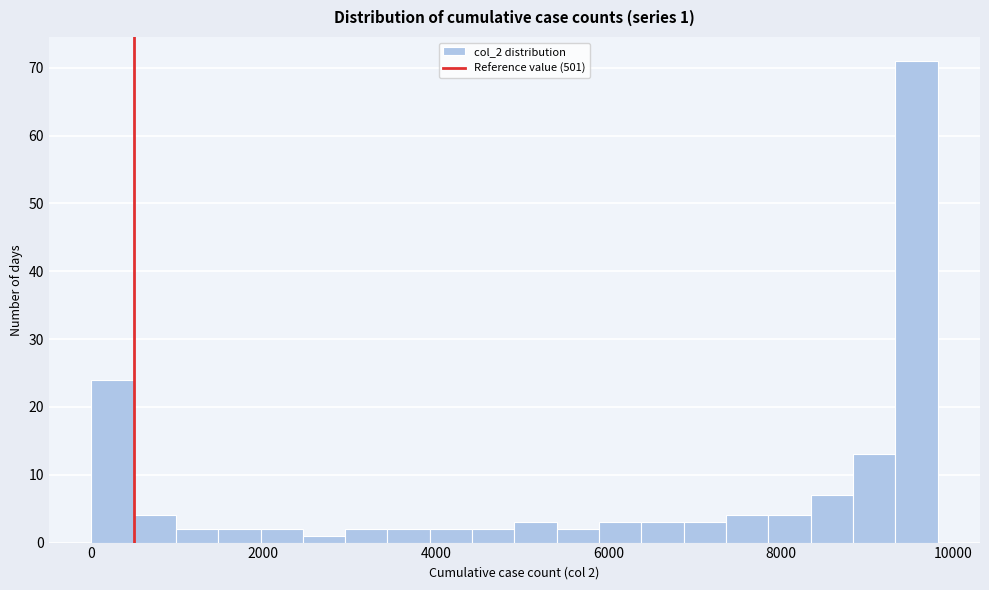

Read against the x-axis, roughly where is the centre of the tallest bar?

9600